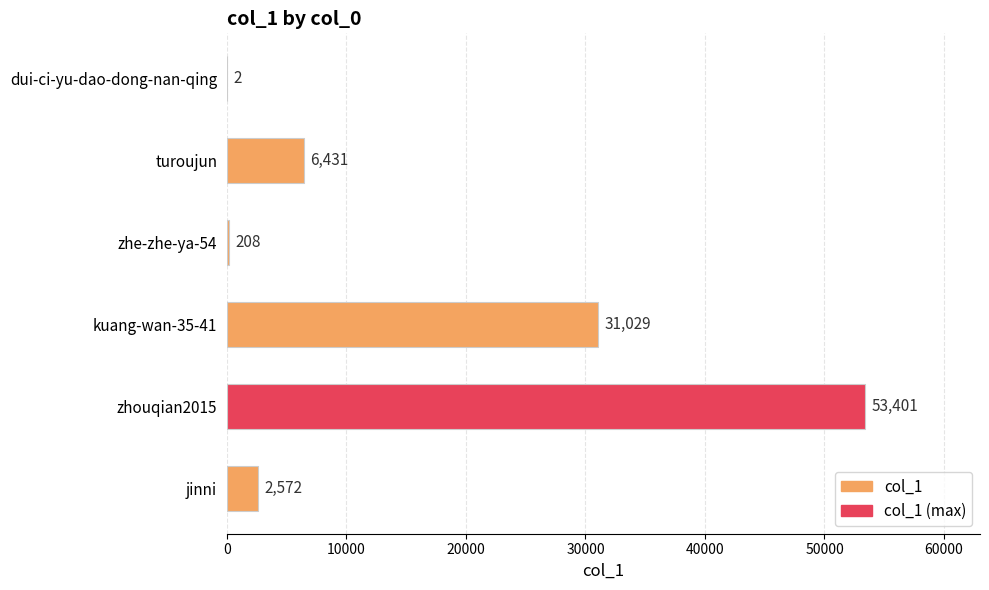

True or false: the data shows 6431 at turoujun.

True